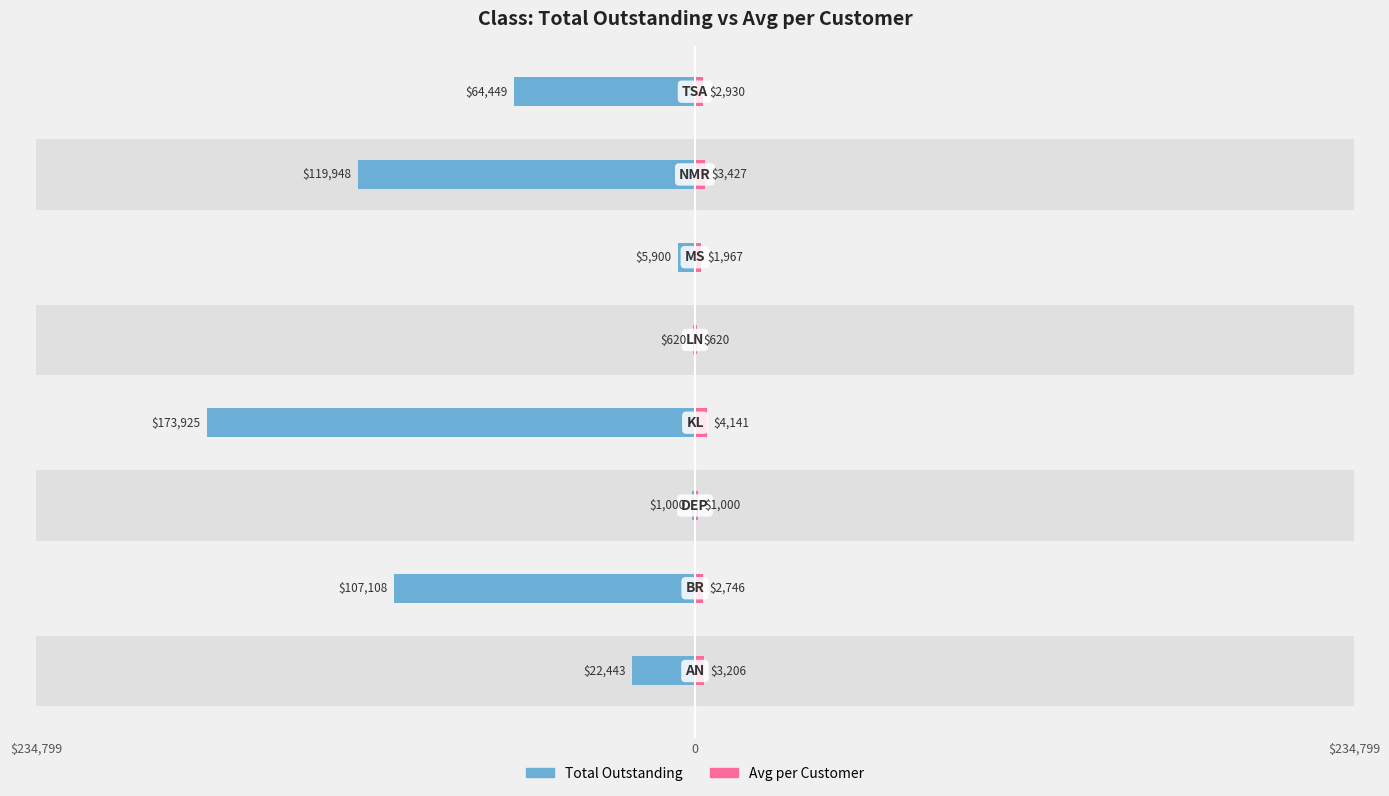

What are all the series names shown in the legend?

Total Outstanding, Avg per Customer